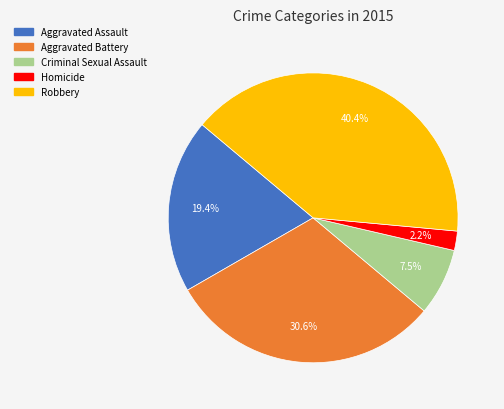

How much of the chart is everything except Aggravated Battery?

69.4%